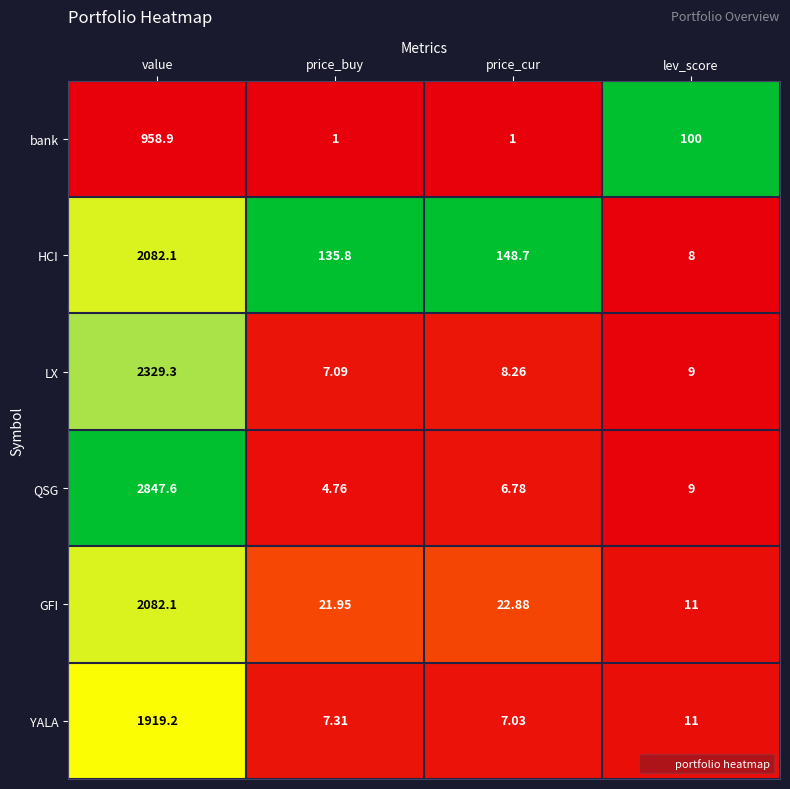

Between price_buy and price_cur, which series saw the biggest shift?

HCI